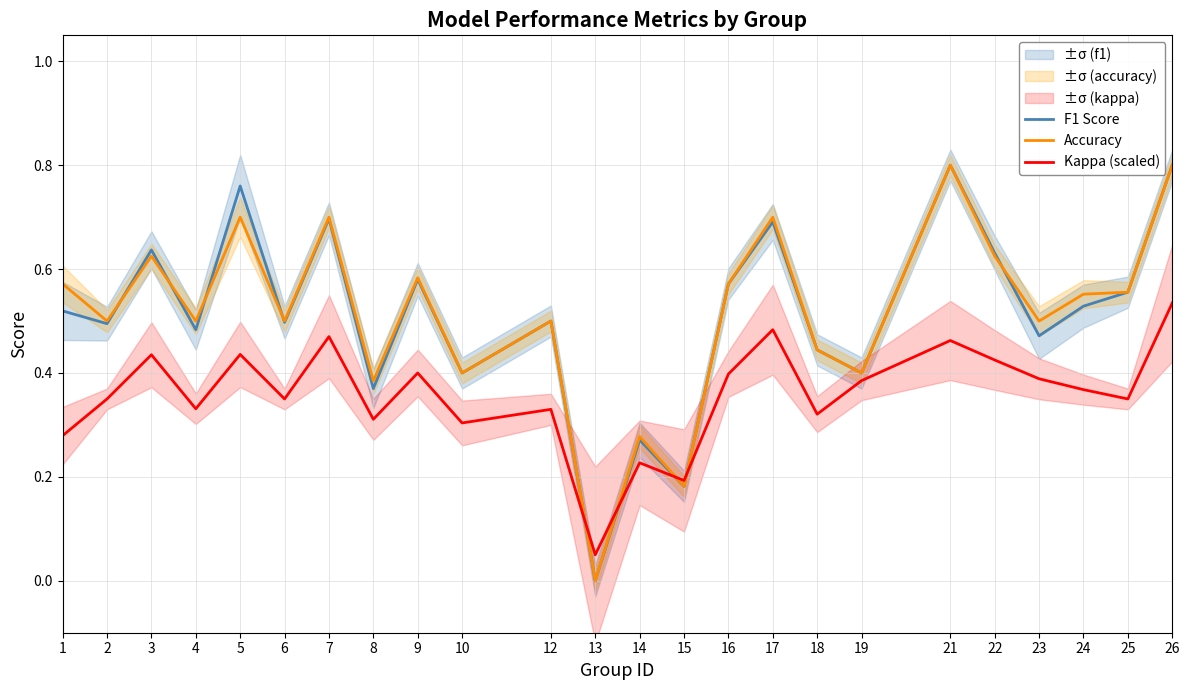

At which category does Kappa (scaled) reach its first local valley?

4